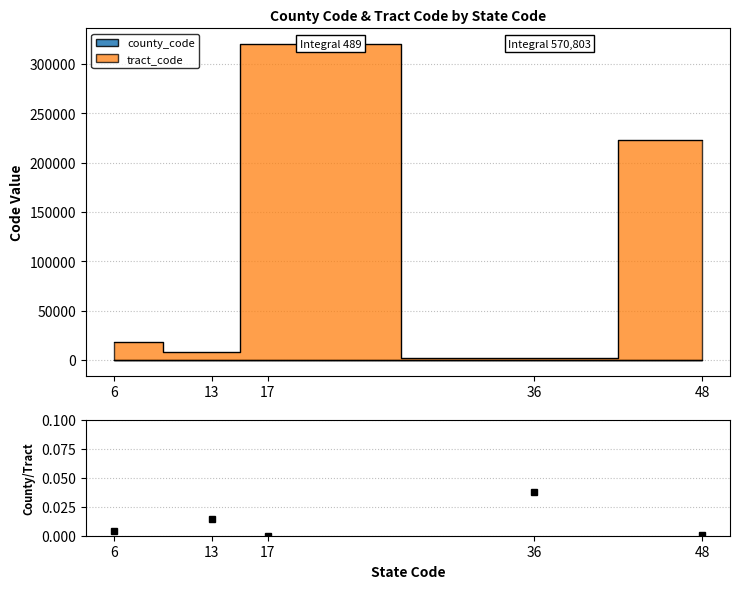

What is the spread (max minus min) of values at 6?

17626